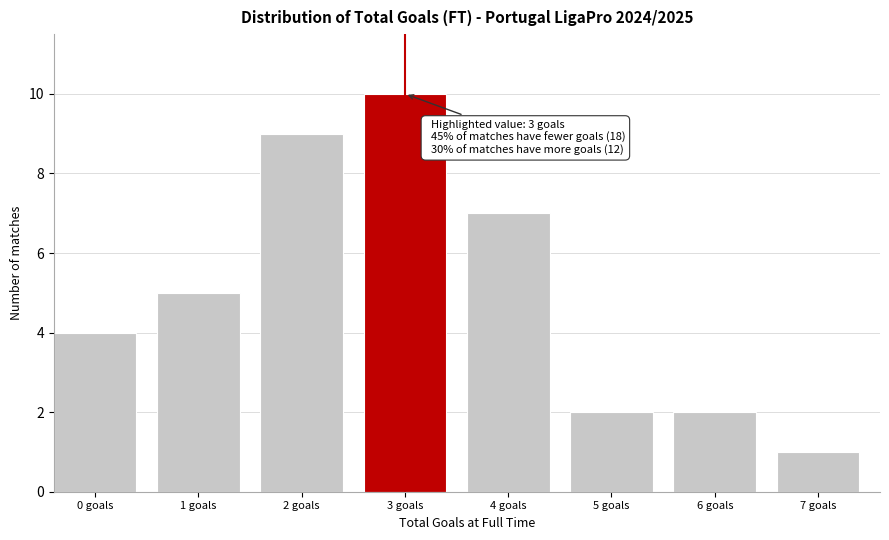

Reading left to right, what are all the values shown in this chart?

0 goals=4	1 goals=5	2 goals=9	3 goals=10	4 goals=7	5 goals=2	6 goals=2	7 goals=1